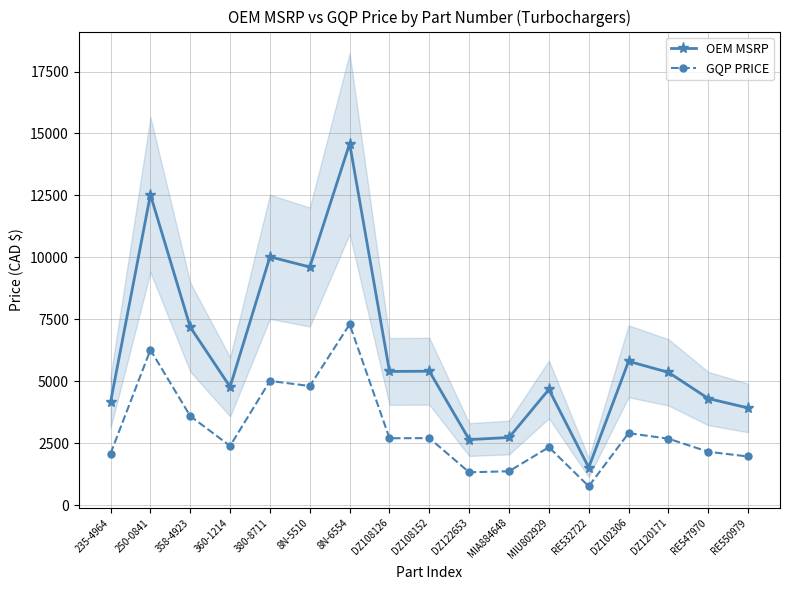

What is the spread (max minus min) of values at MIA884648?

1363.0